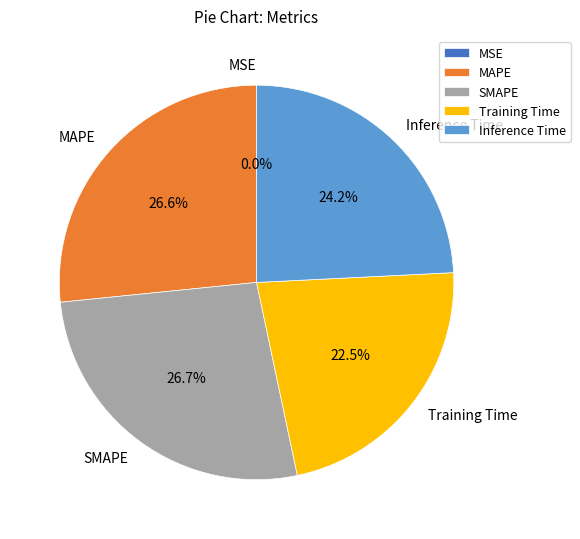

Is there any slice that represents more than half of the pie?

No